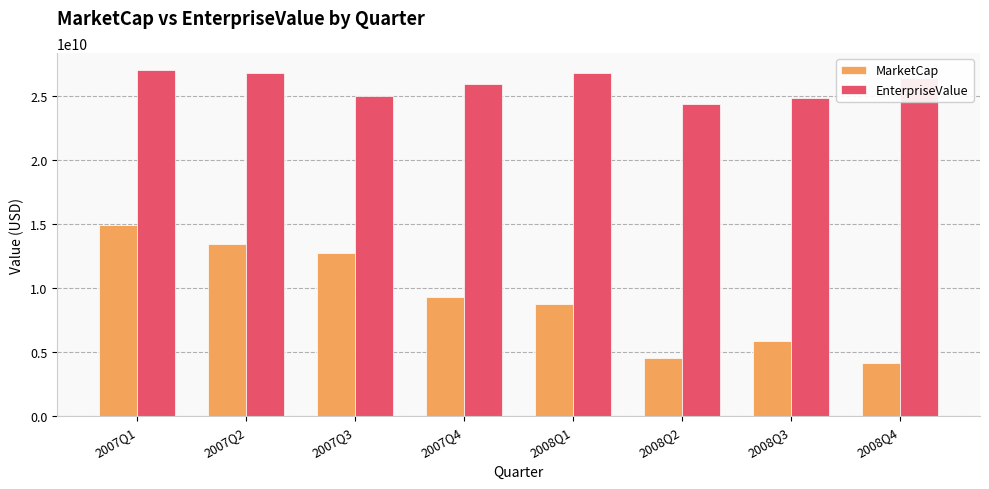

What position from the right is 2007Q3?

6